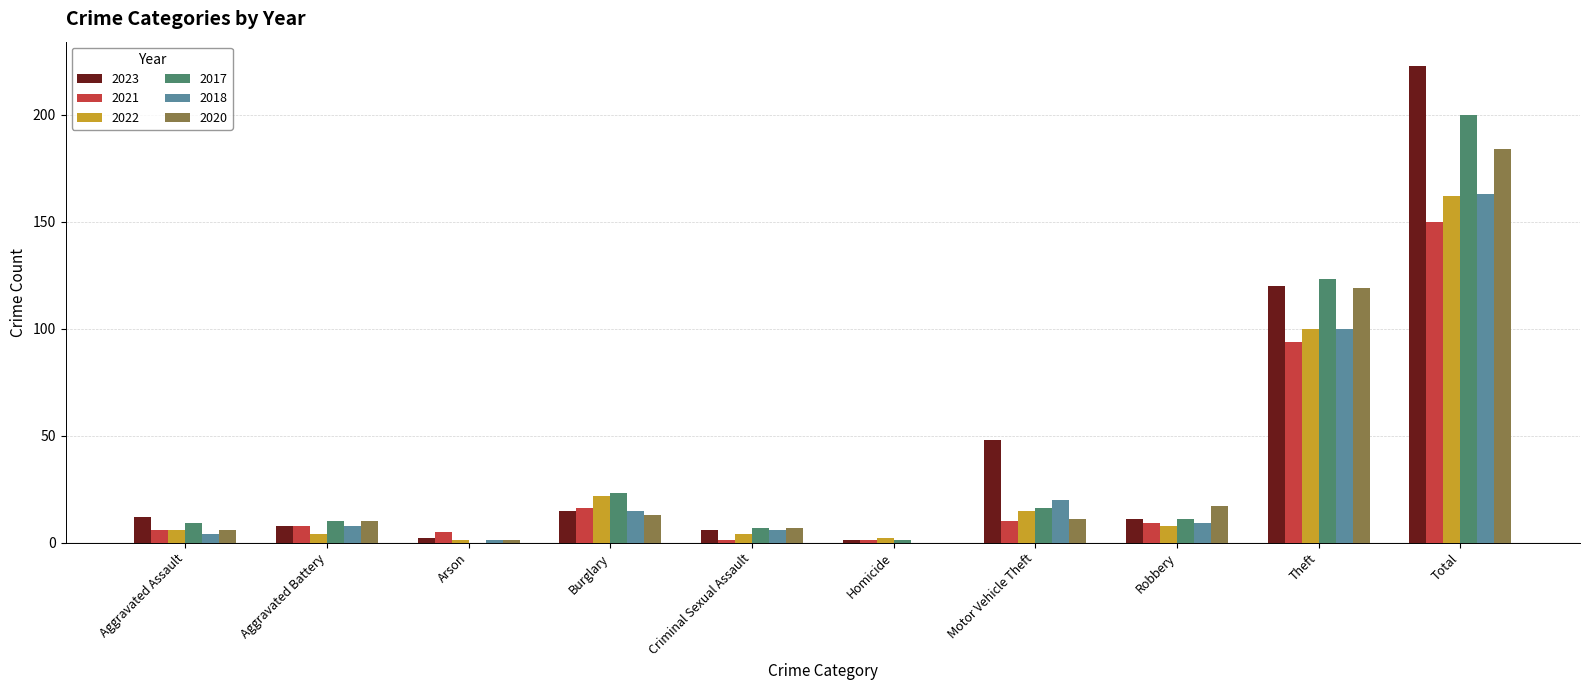

Where is 2021 nearest to the value 75?

Theft